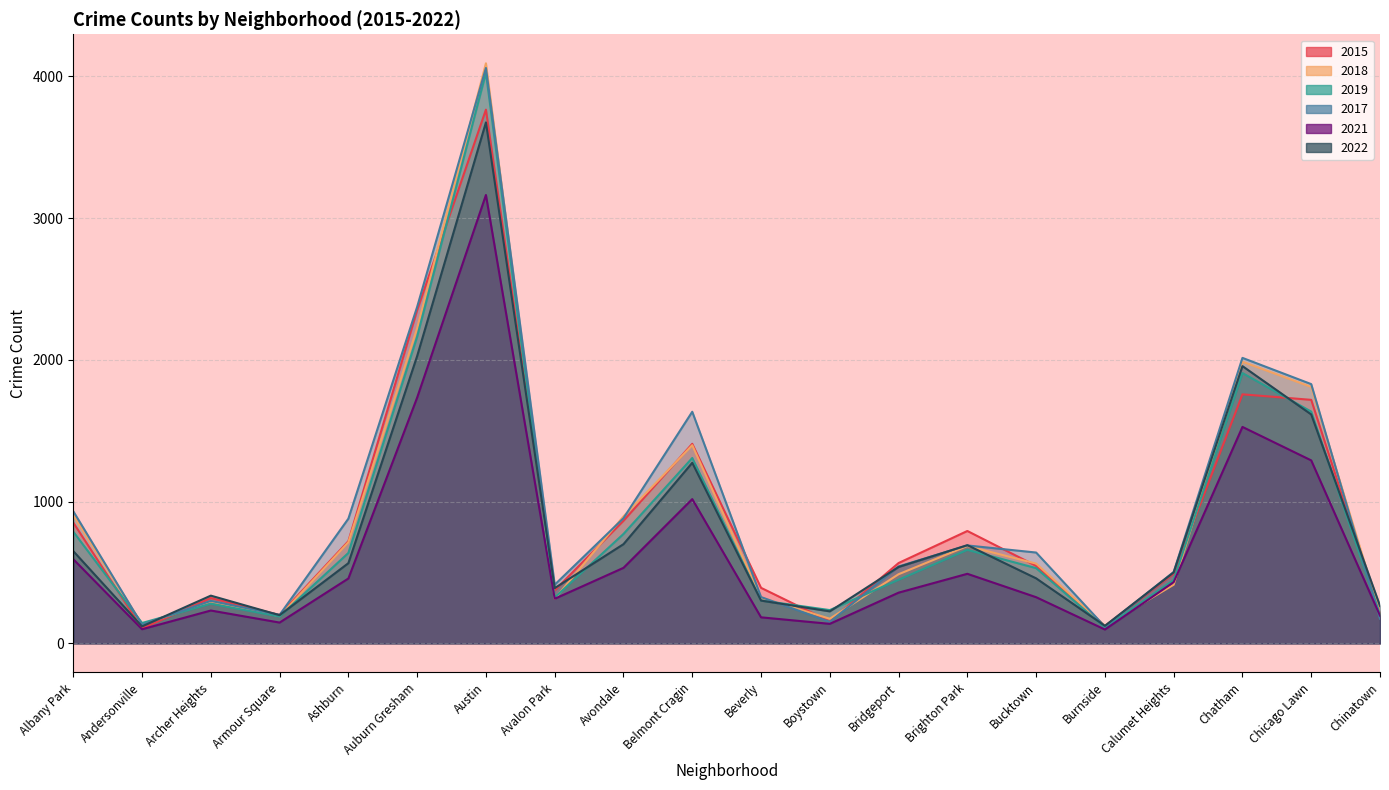

Which has a higher value, Armour Square or Chicago Lawn?

Chicago Lawn